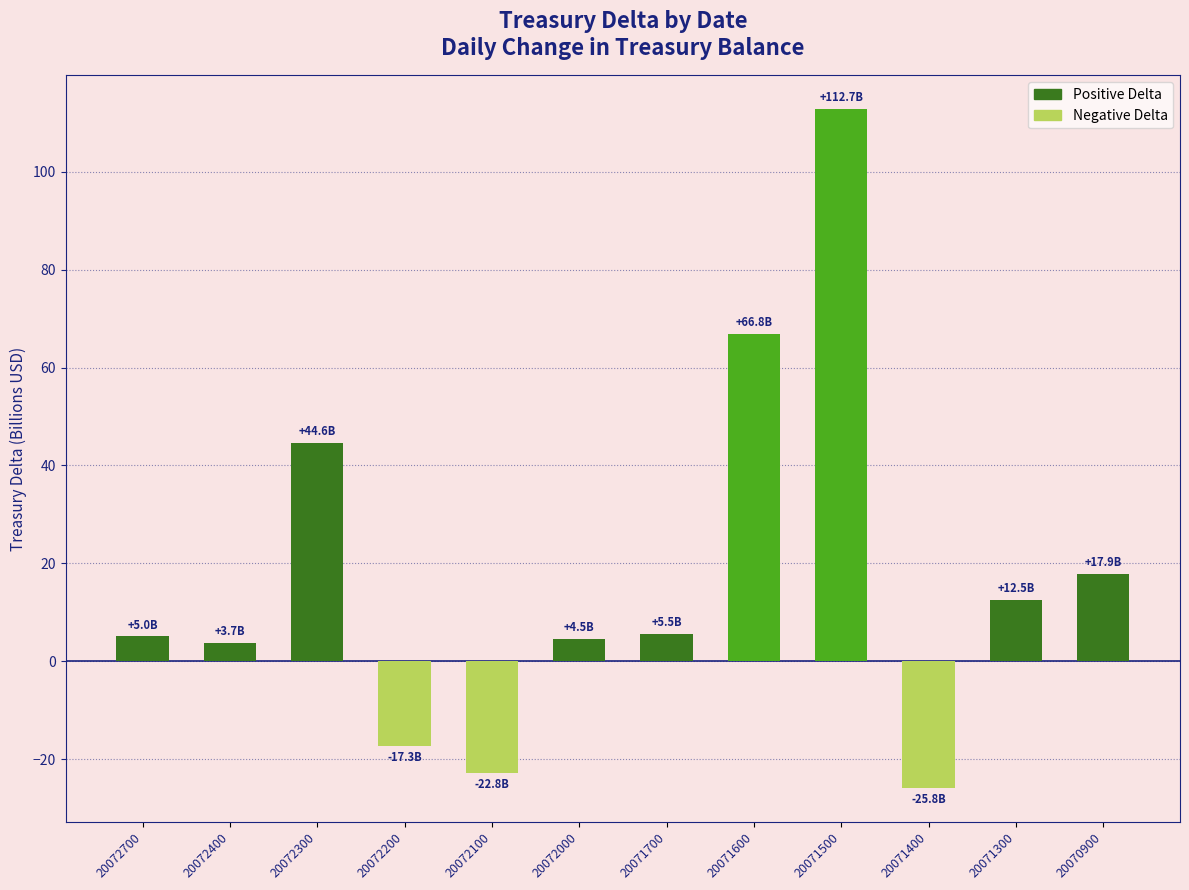

Read the value at 20072300.

44.6